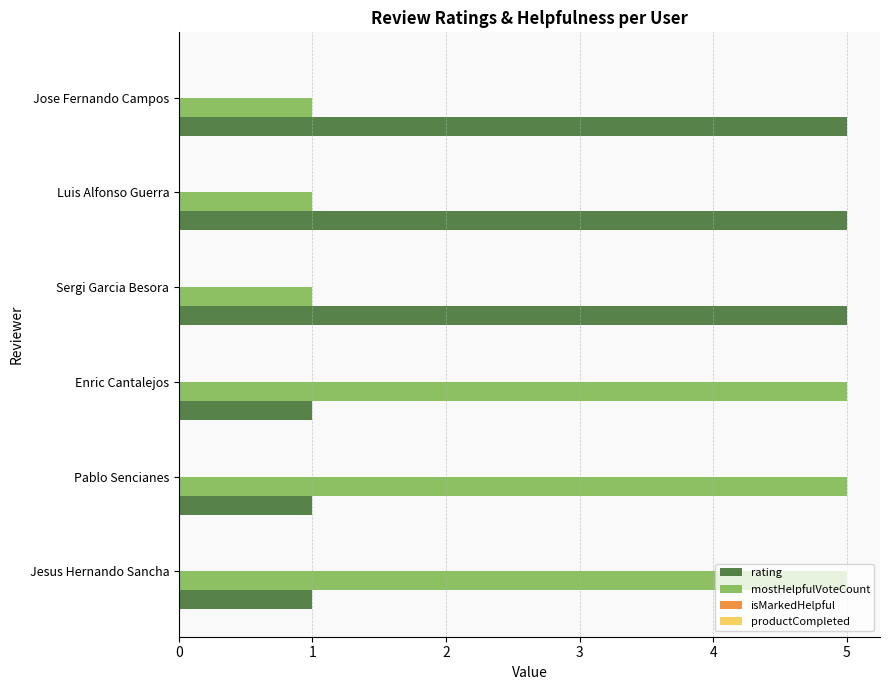

The value of mostHelpfulVoteCount at Jesus Hernando Sancha is 8. True or false?

False